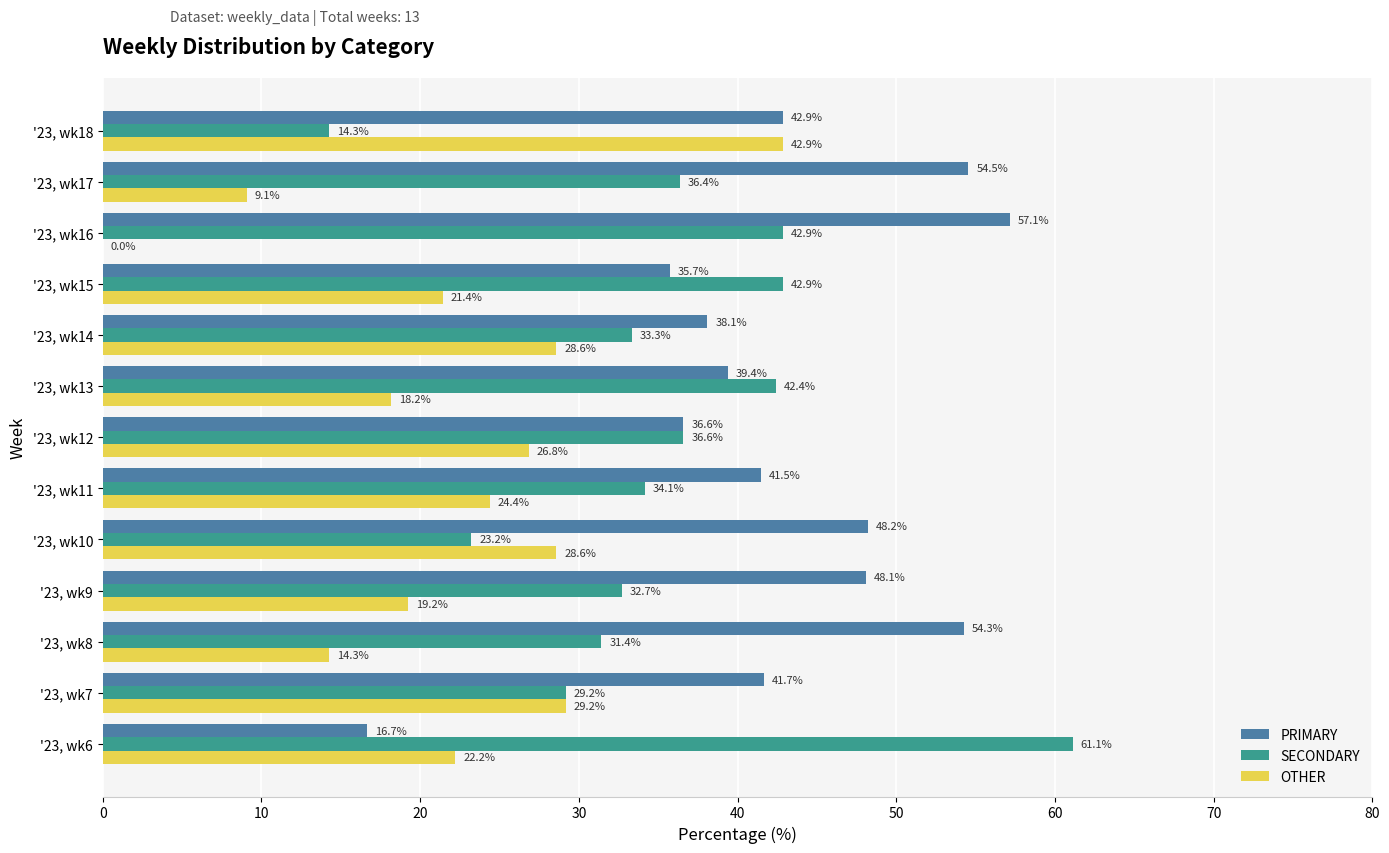

Which series has the largest total across all categories?

PRIMARY